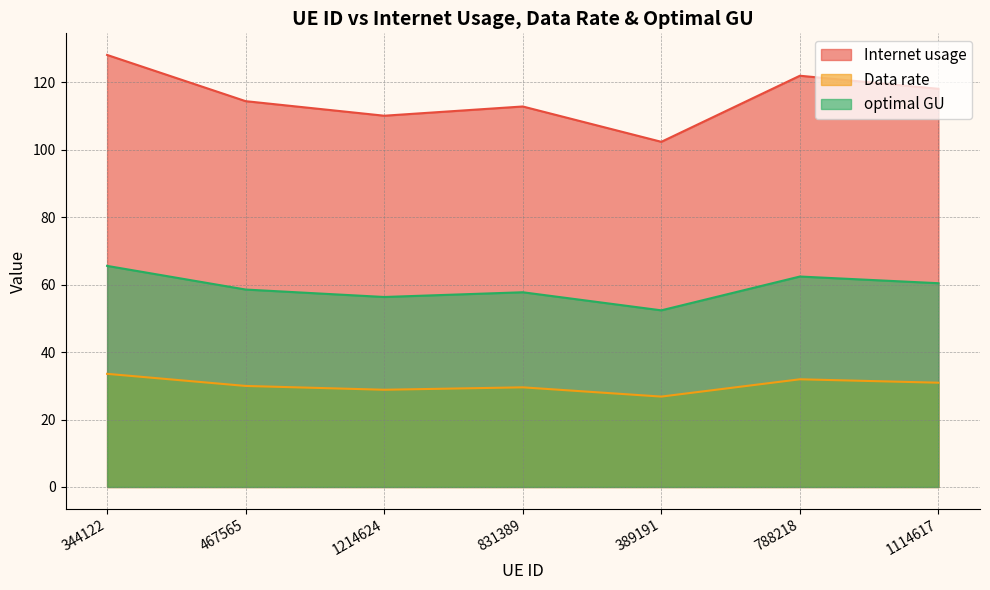

At 467565, list the series in order from smallest to largest.

Data rate, optimal GU, Internet usage